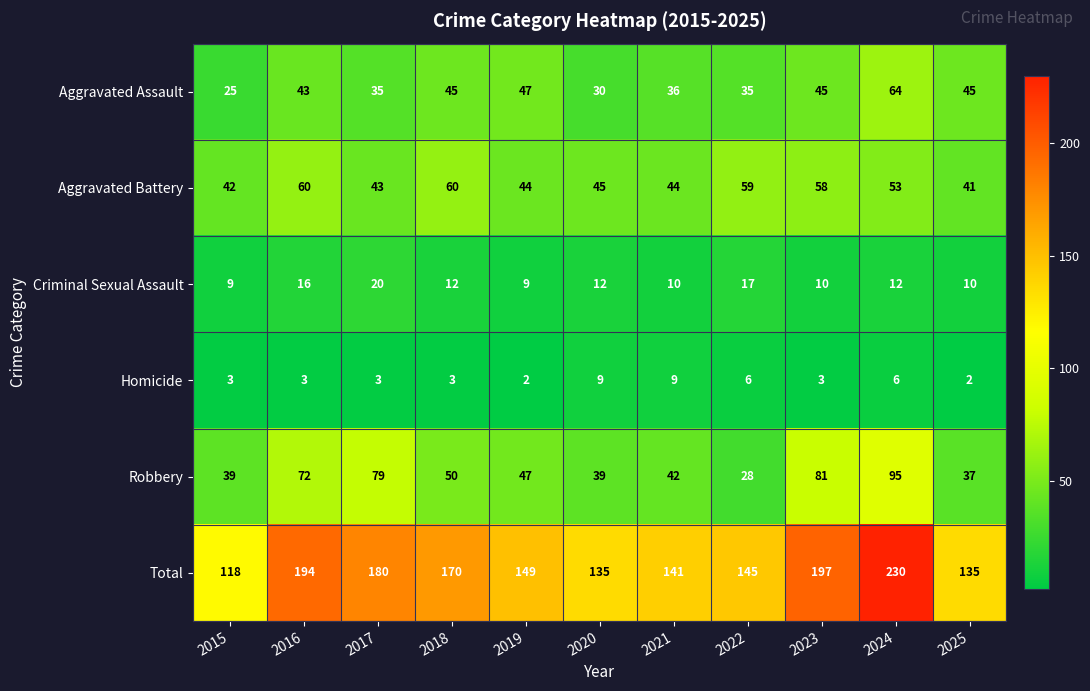

How many categories are shown in the chart?

11